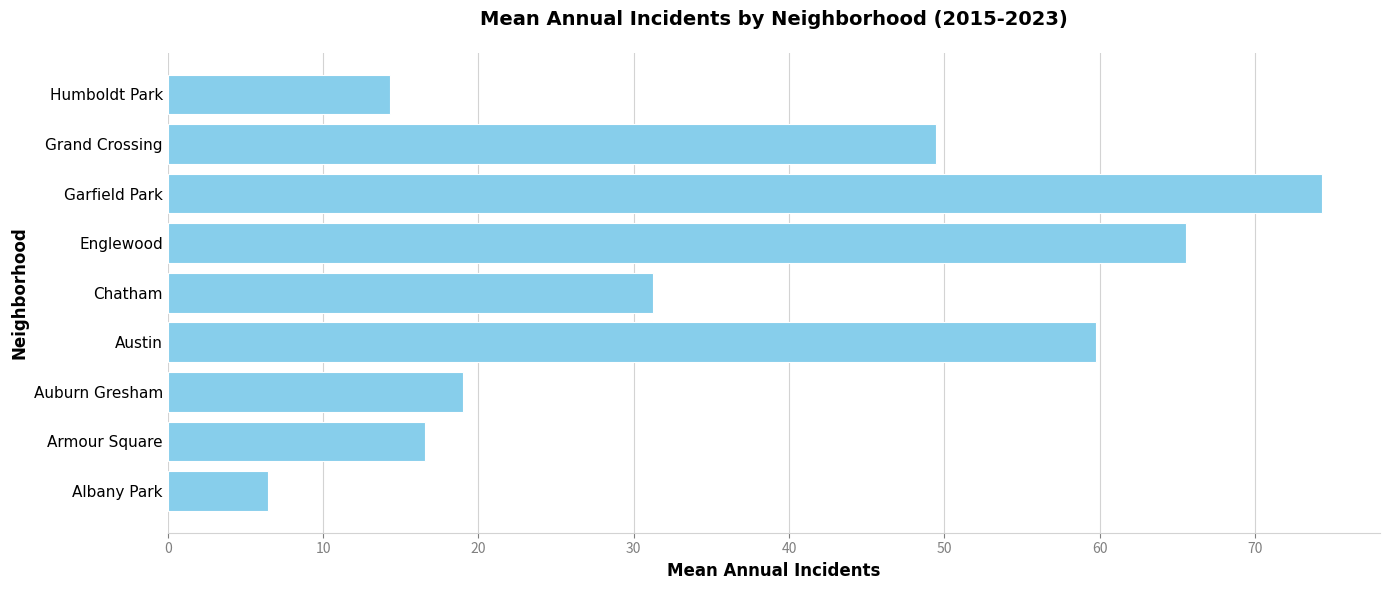

The chart shows a value of 5.5 at Armour Square. True or false?

False